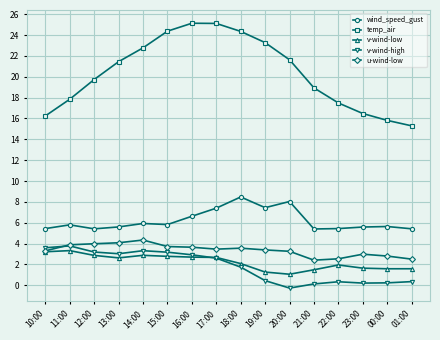

True or false: v-wind-low has a value of 1.0 at 22:00.

False